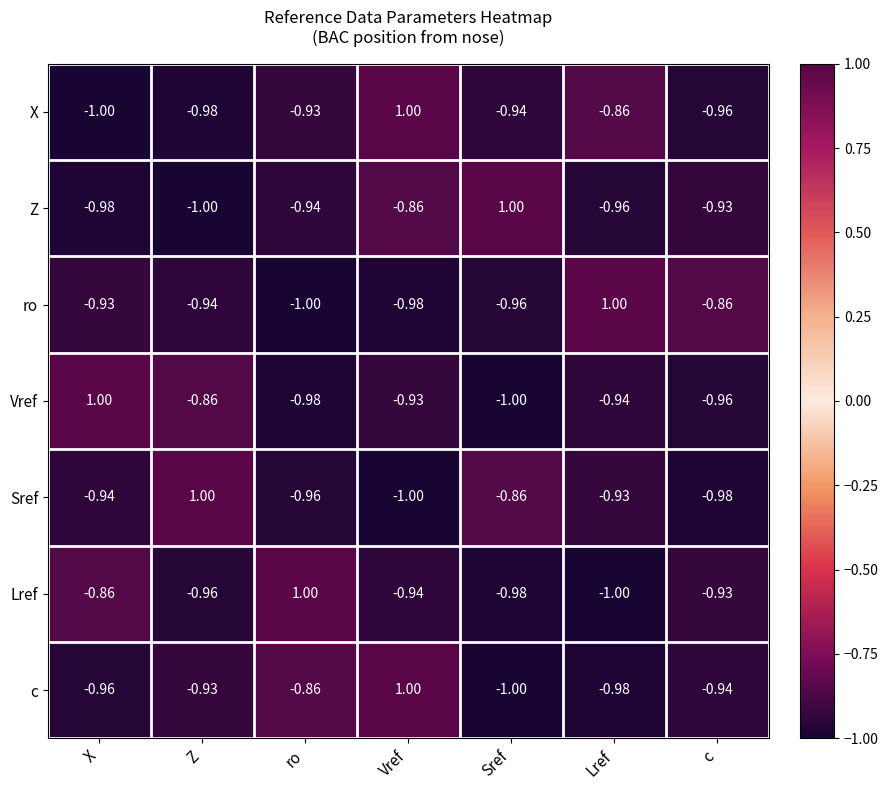

Which series changed the most between X and Vref?

X